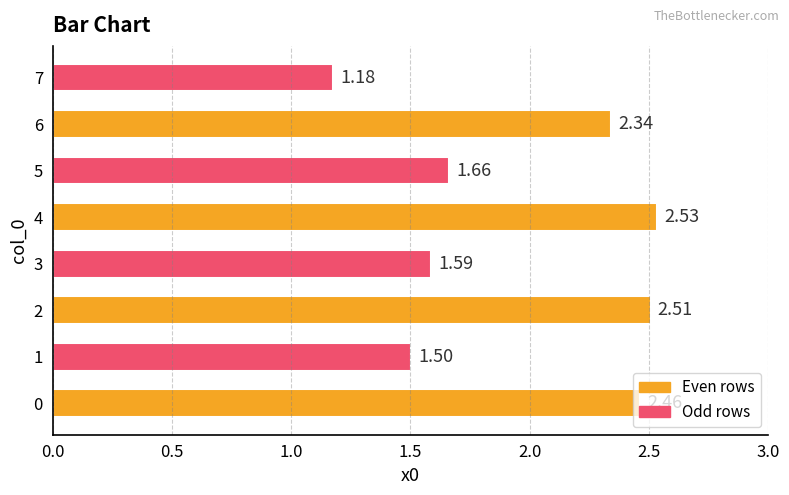

Rank the categories by value from highest to lowest.

4, 2, 0, 6, 5, 3, 1, 7